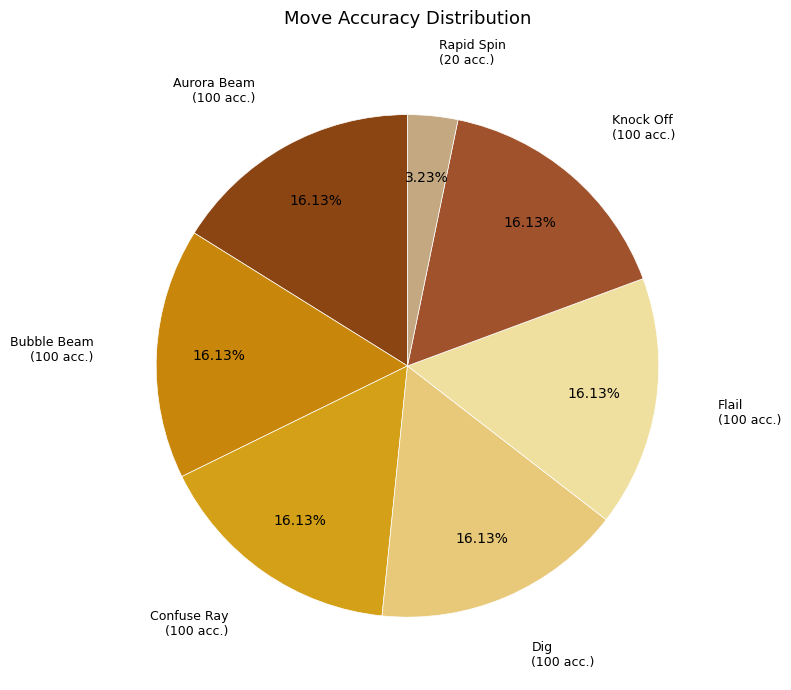

How many slices are in this pie chart?

7